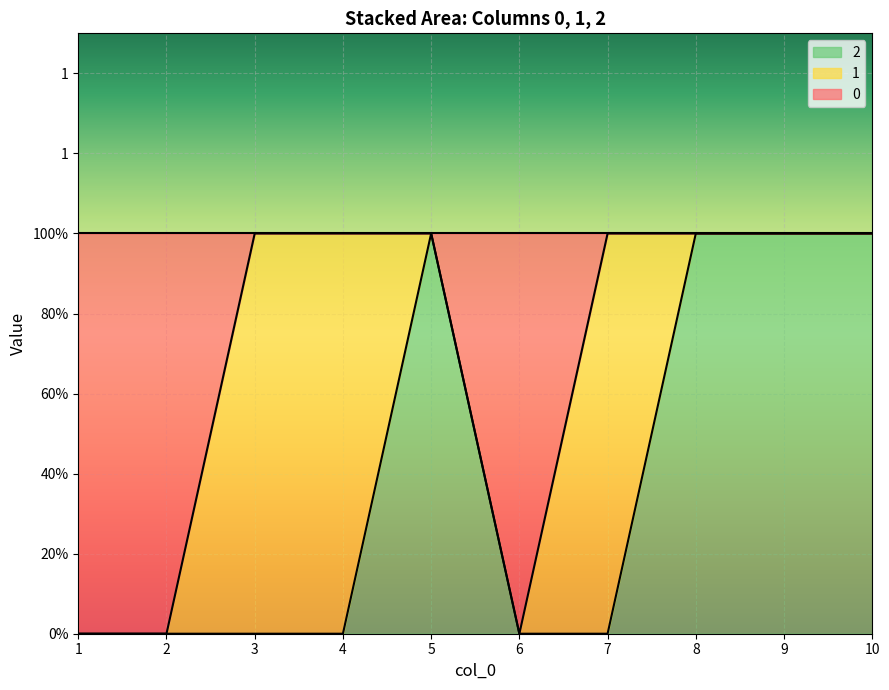

Does the chart display data point markers on the line(s)?

No